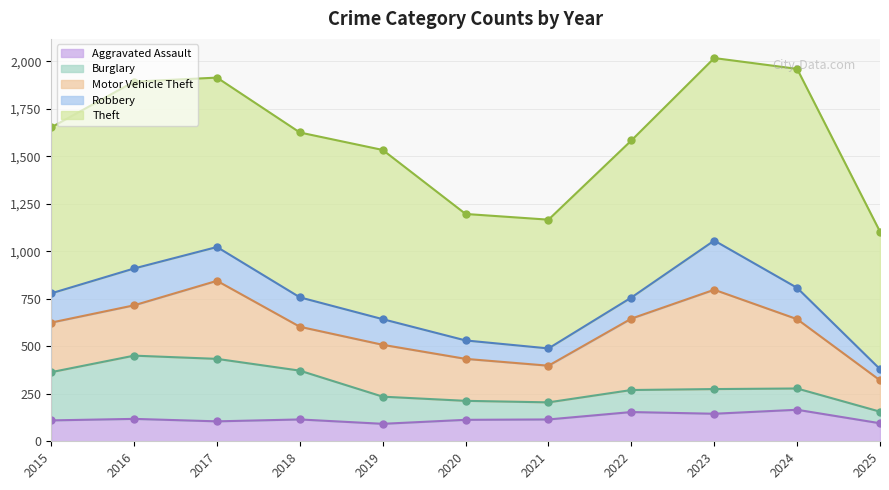

True or false: Burglary and Aggravated Assault cross at least once.

True